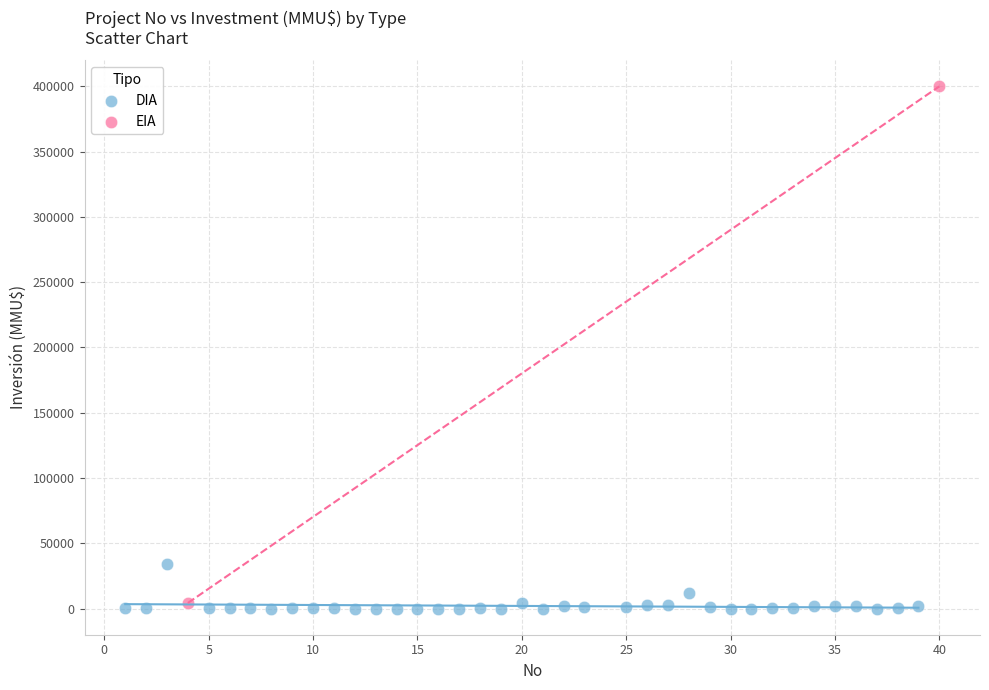

What are all the series names shown in the legend?

DIA, EIA